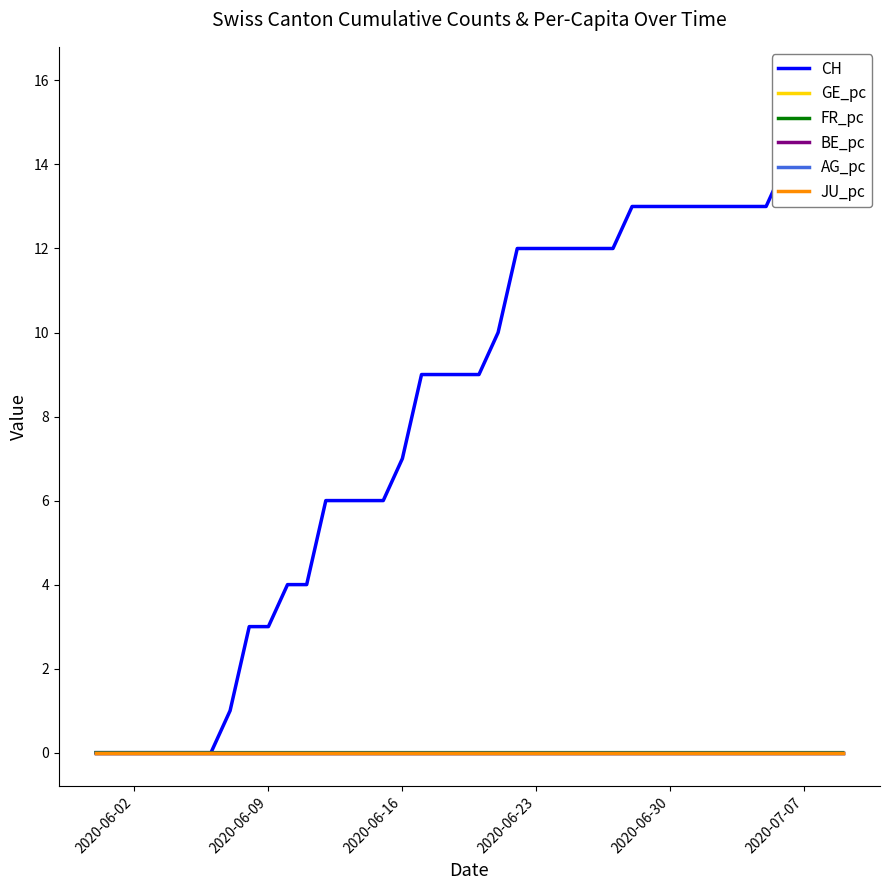

How many lines are shown in the chart?

6